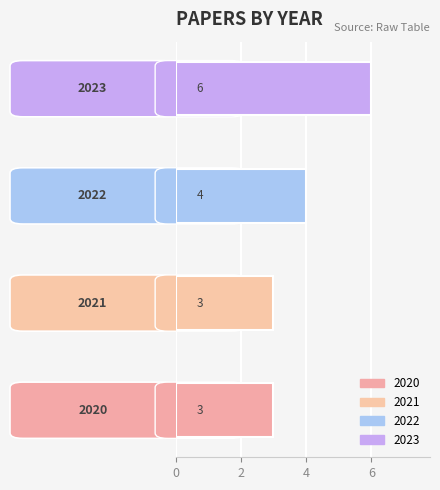

The value at M09 is 1257. True or false?

False